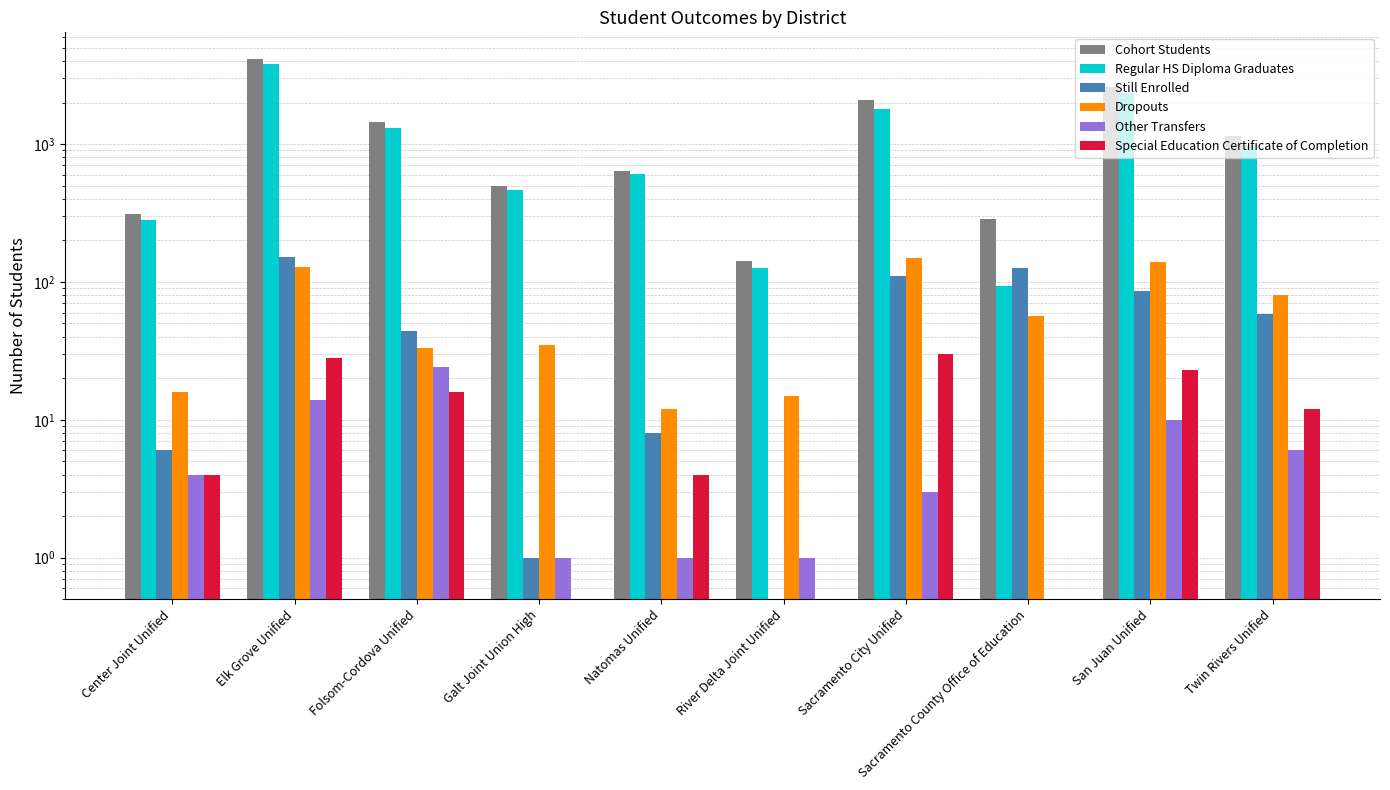

What is the value of the Regular HS Diploma Graduates bar at the 8th from the left?

93.0